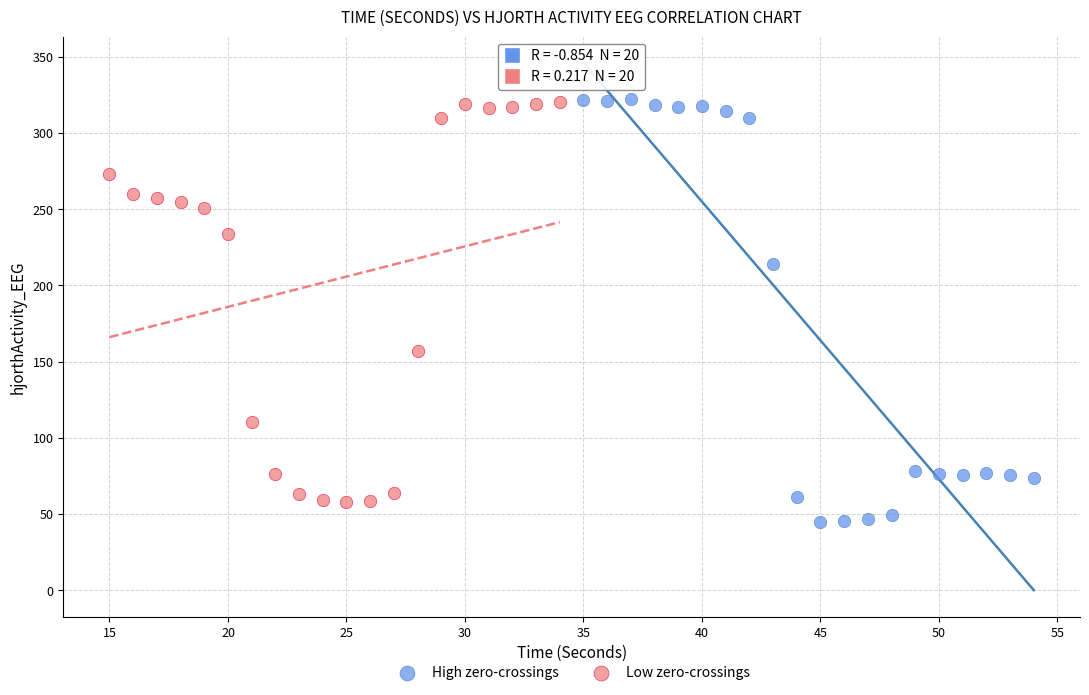

Which series reaches the minimum Y coordinate?

High zero-crossings